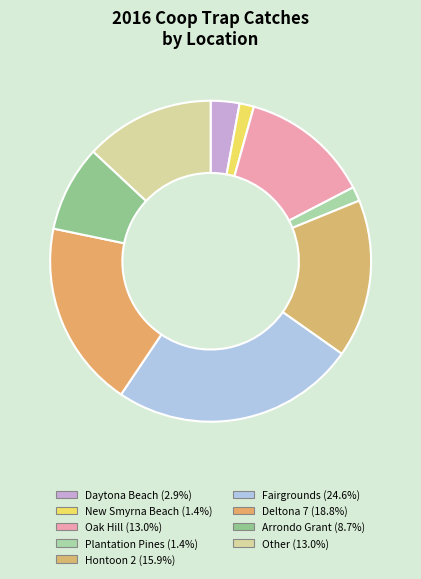

How many segments does this pie chart have?

9